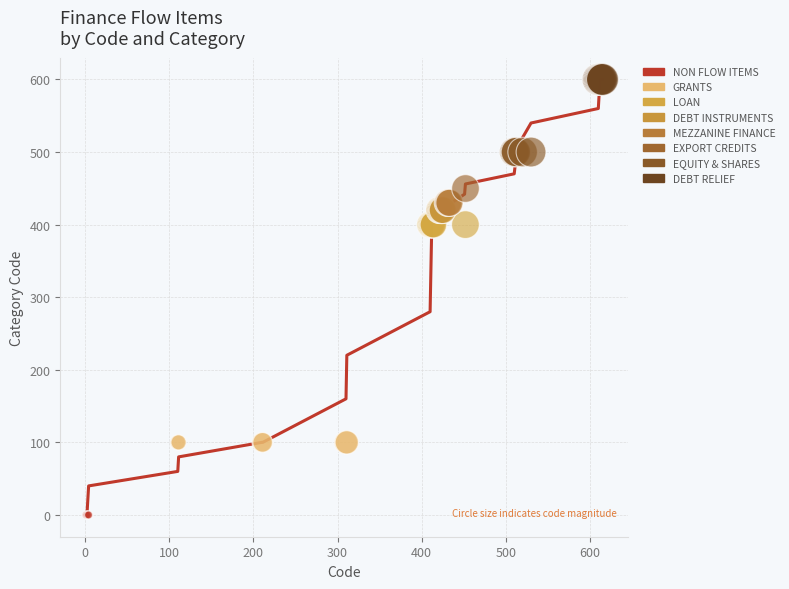

What are all the series names shown in the legend?

NON FLOW ITEMS, GRANTS, LOAN, DEBT INSTRUMENTS, MEZZANINE FINANCE, EXPORT CREDITS, EQUITY & SHARES, DEBT RELIEF